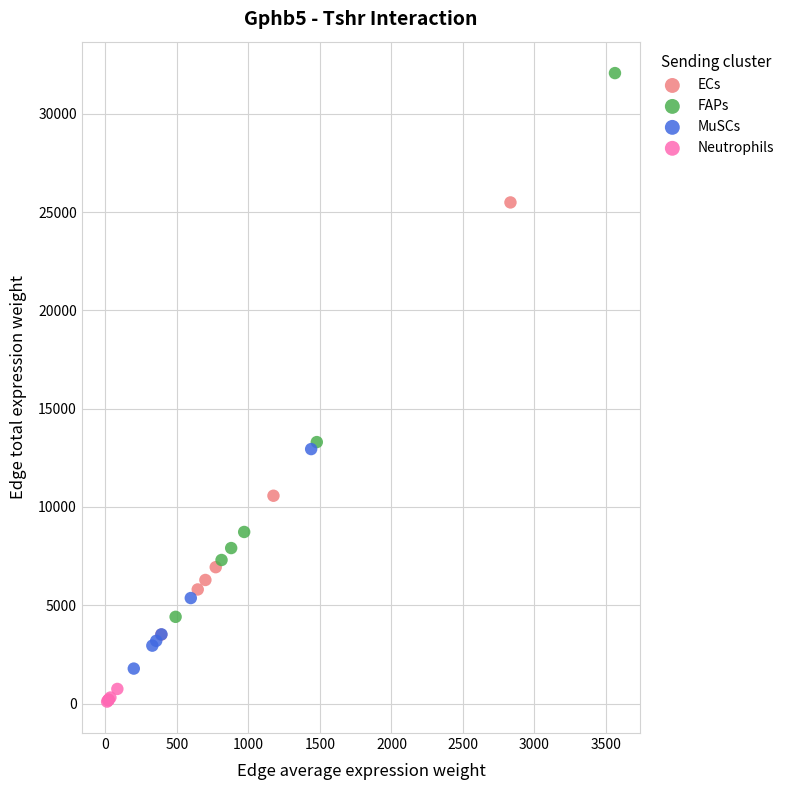

Which series contains the highest Y value?

FAPs